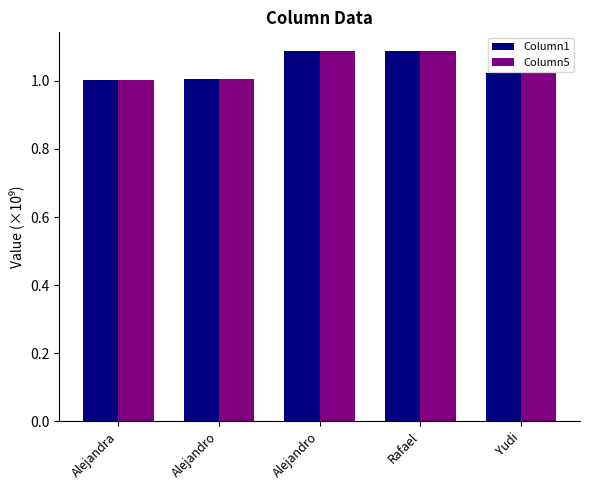

What is the difference between the second highest and second lowest values in the Column1 series?

0.1